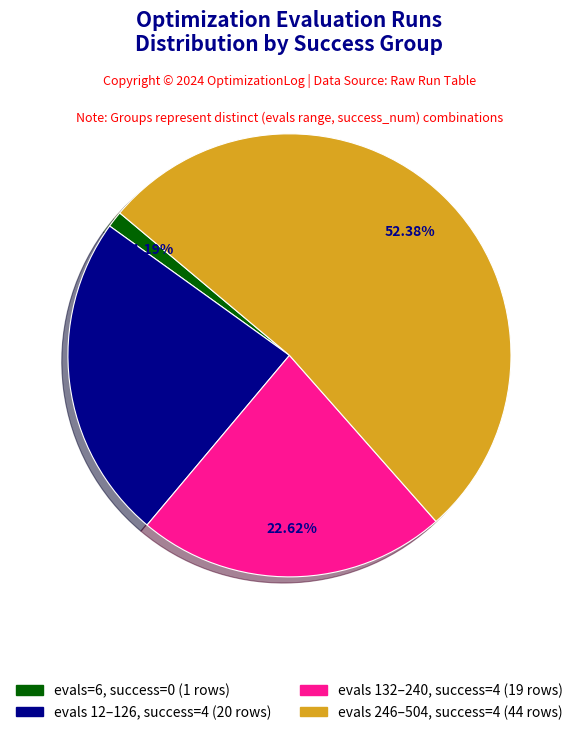

To the nearest percent, what is the average slice percentage?

25%